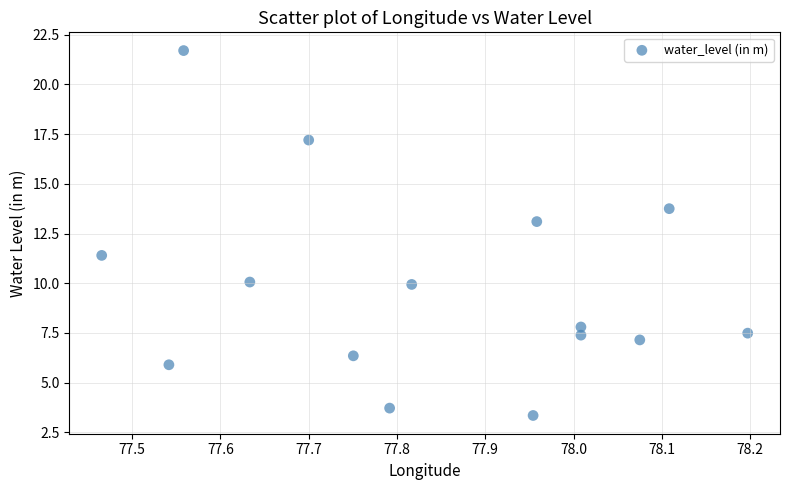

What Y value in the scatter plot is closest to 12?

11.4